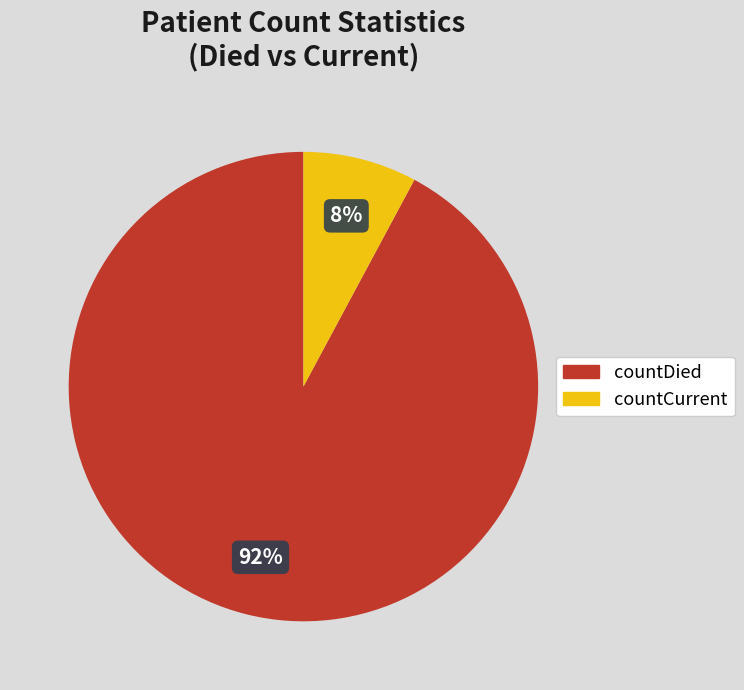

Does any single category account for the majority?

Yes